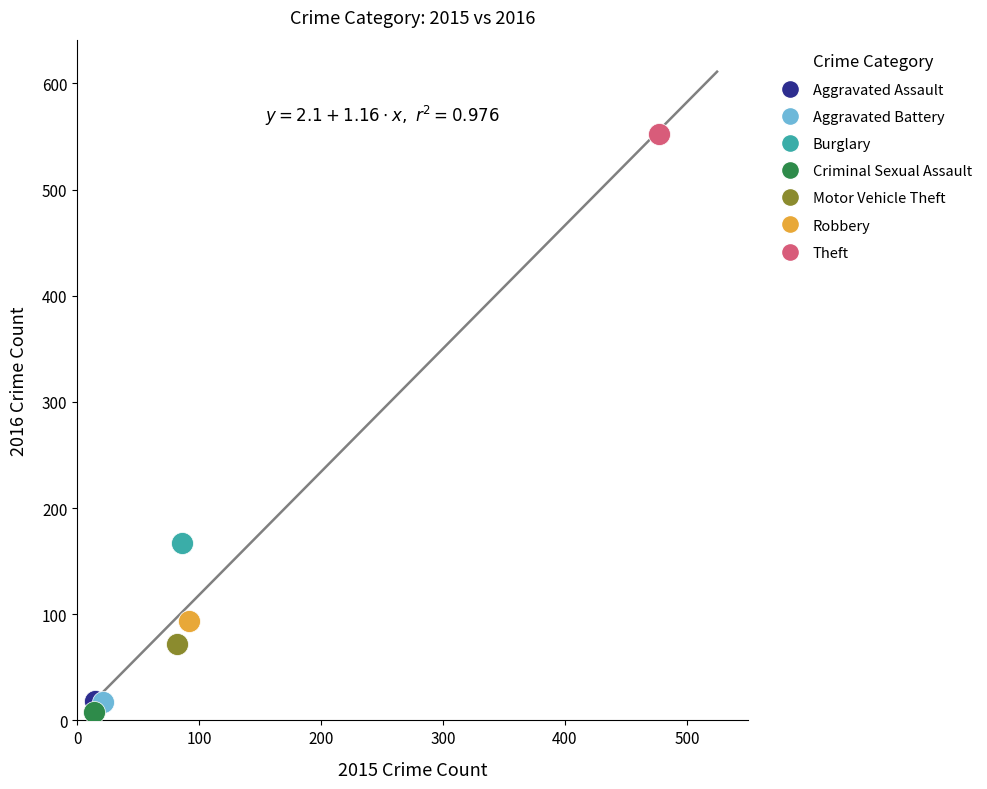

Which series contains the lowest Y value?

Criminal Sexual Assault